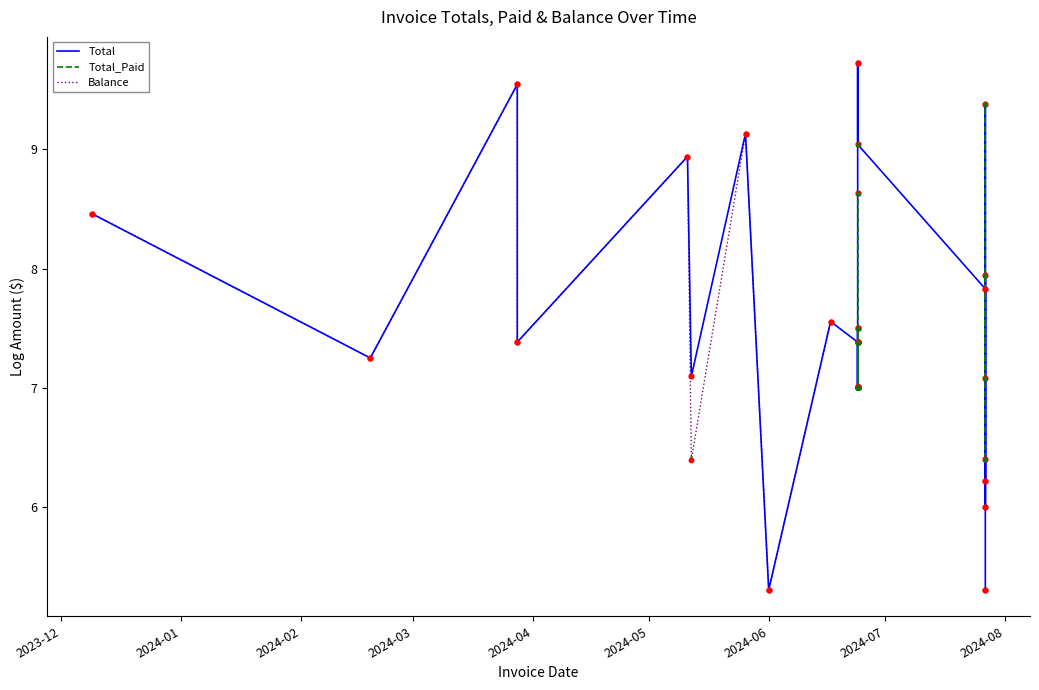

Which series reaches the maximum Y coordinate?

Total